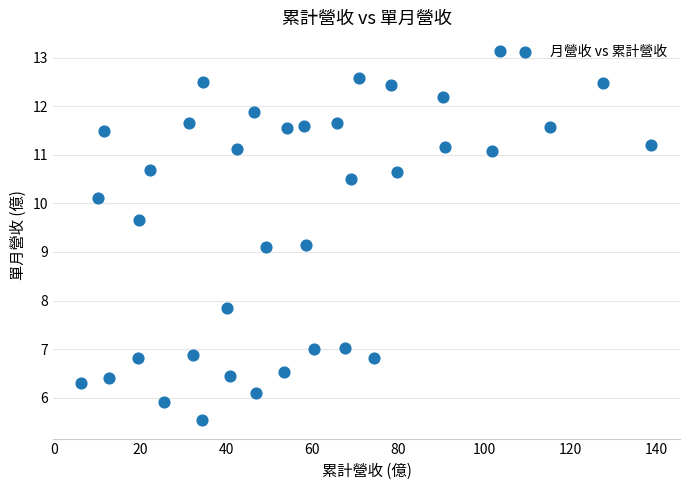

What is the range of Y values (max minus min)?

7.6